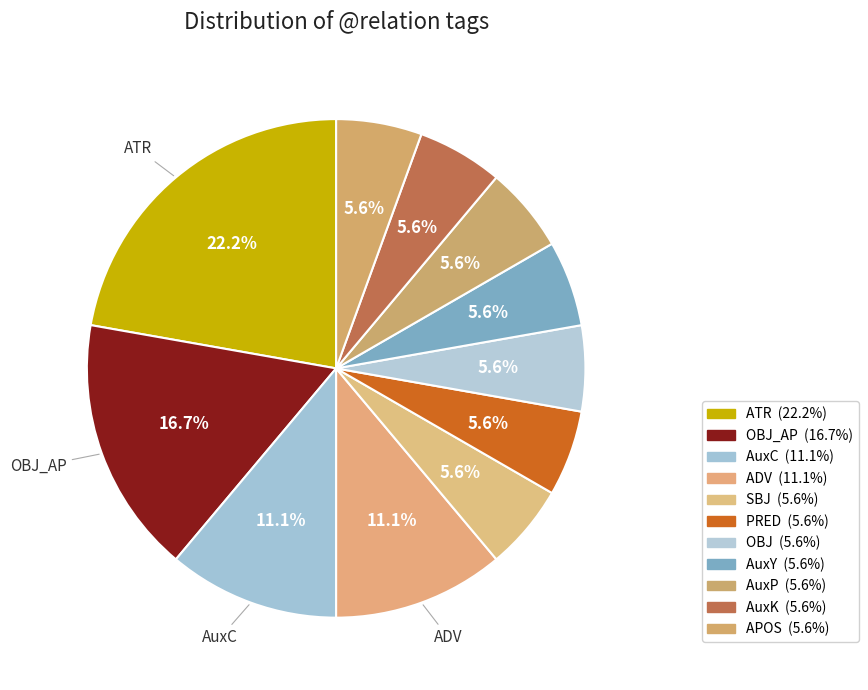

Which category has the smallest portion of the pie?

AuxY